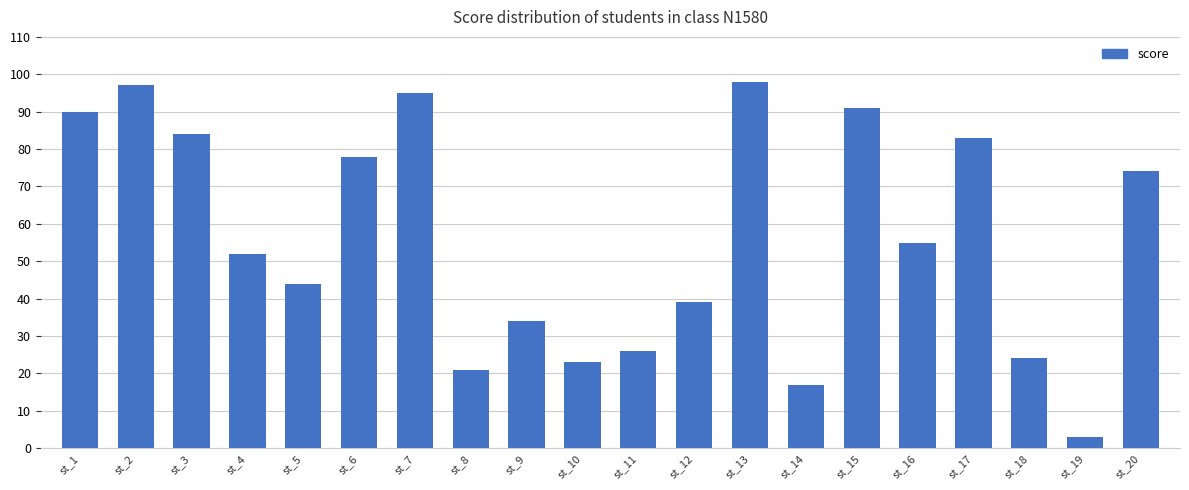

Are the bars horizontal?

No